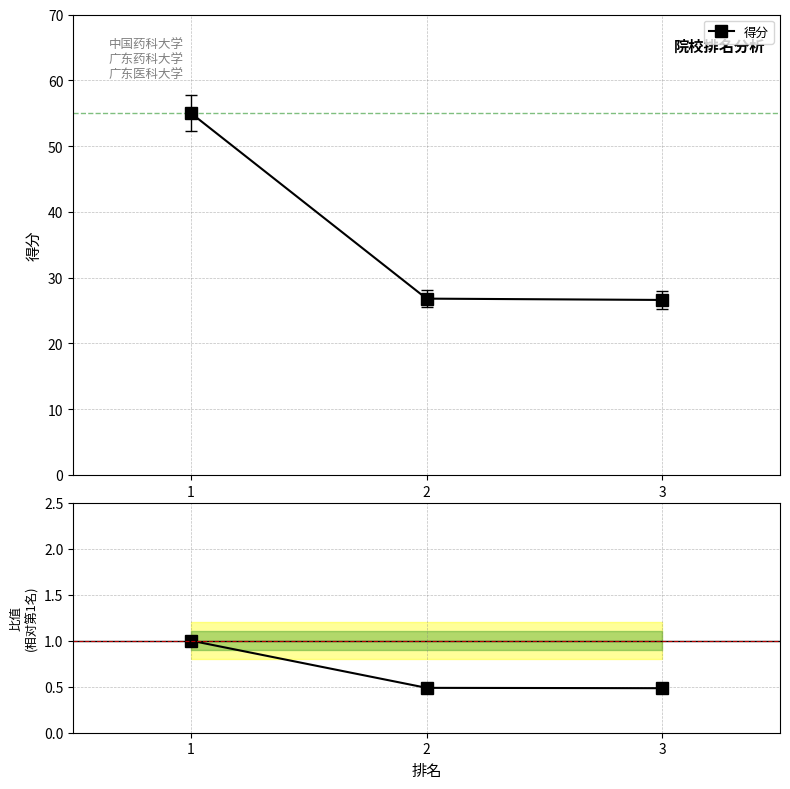

What is the maximum value for 比值?

1.0